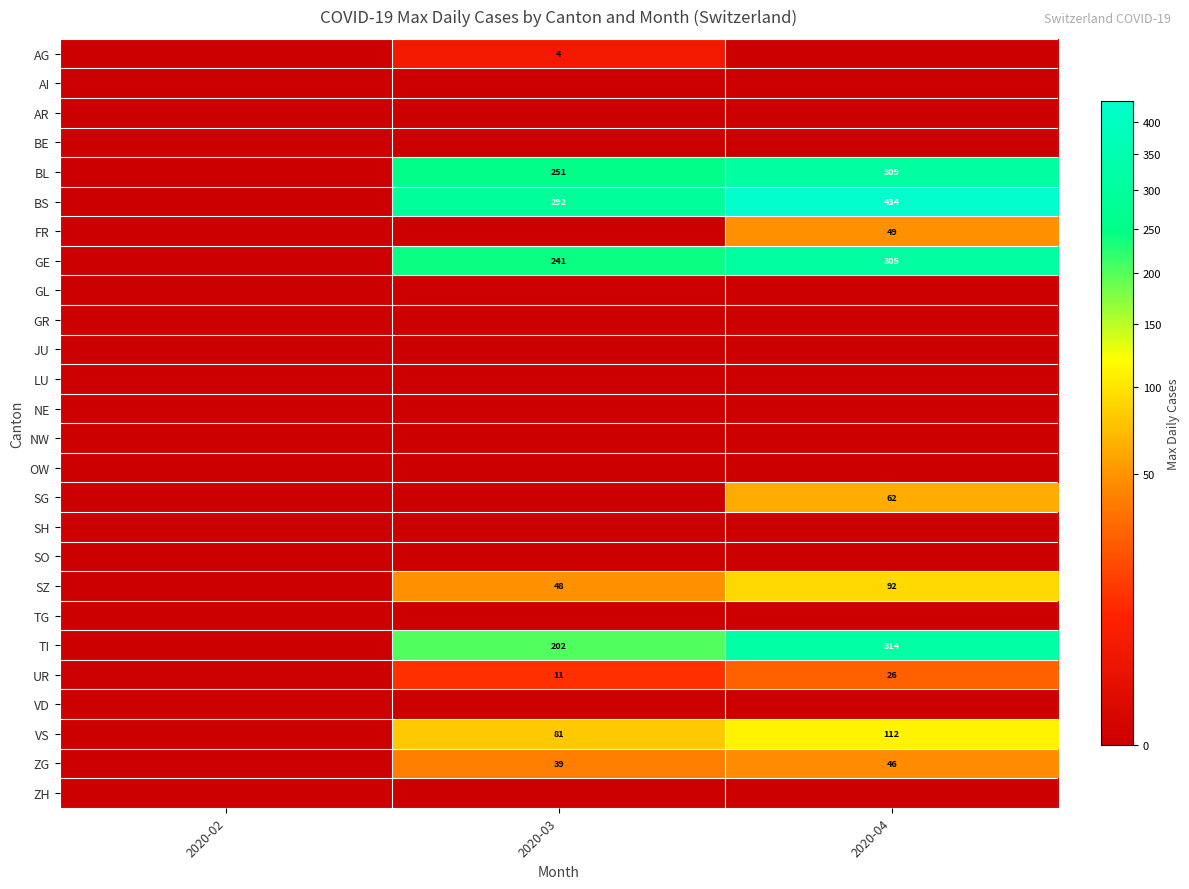

Is it true that ZG equals 14 at 2020-04?

False